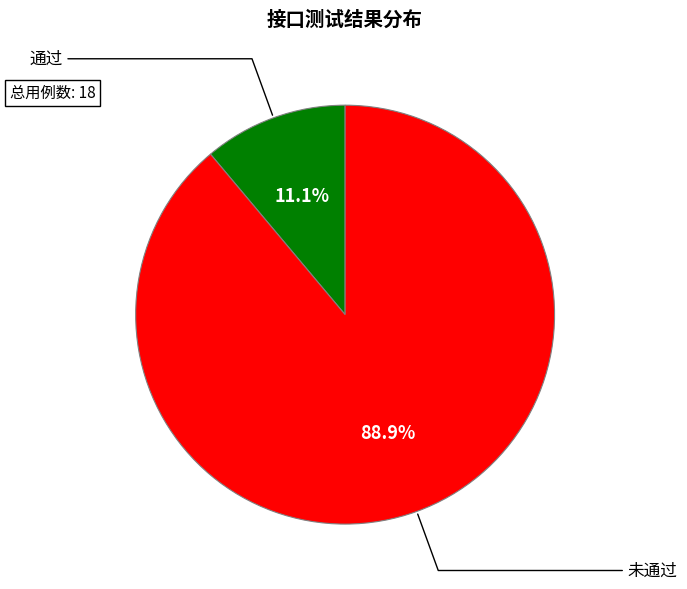

How many slices are in this pie chart?

2